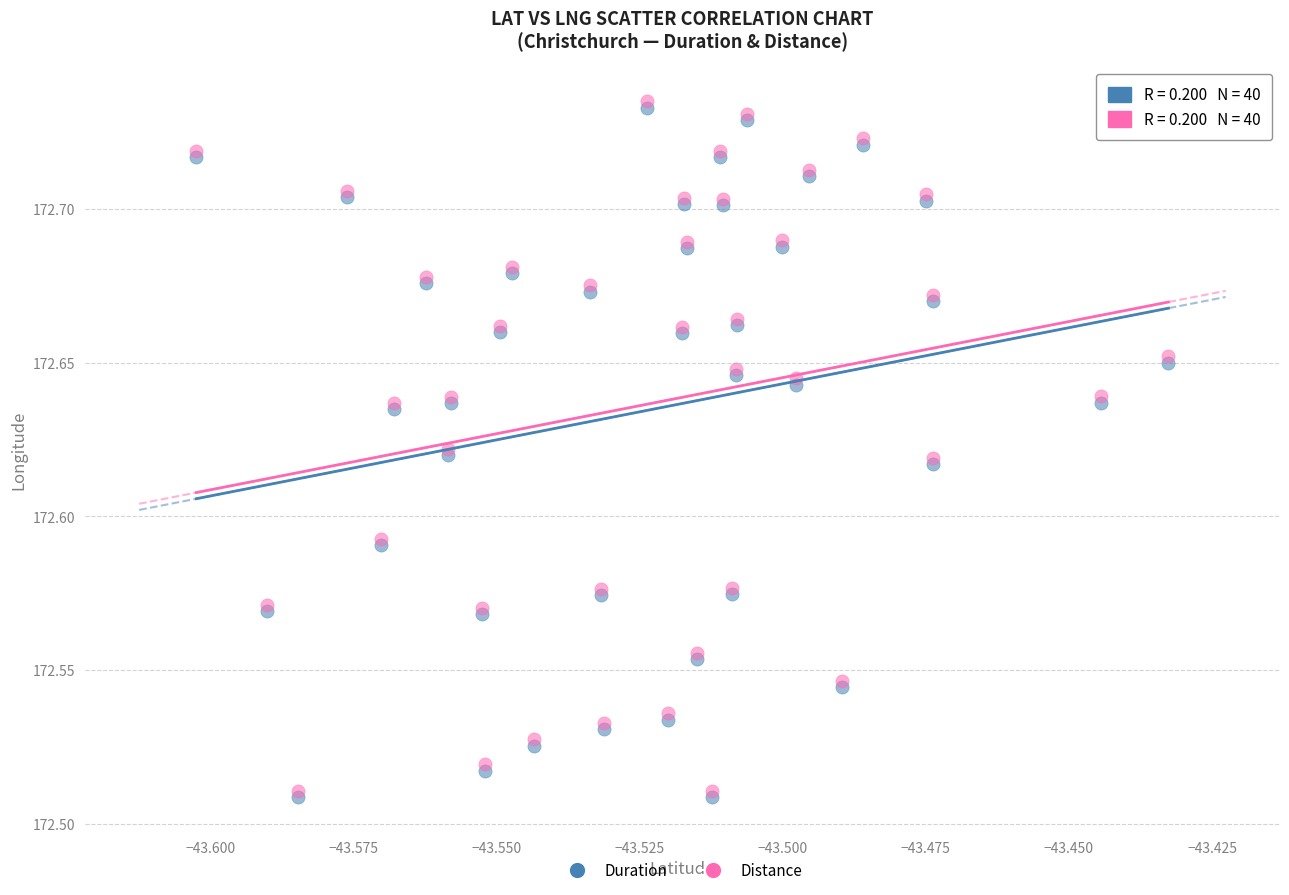

What are all the series names shown in the legend?

Duration, Distance